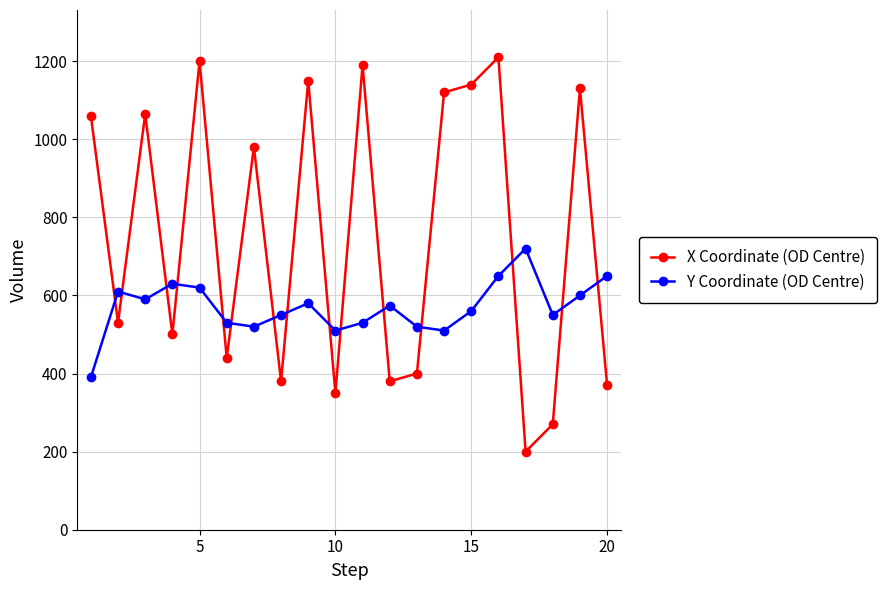

What is the maximum value shown in the chart?

1210